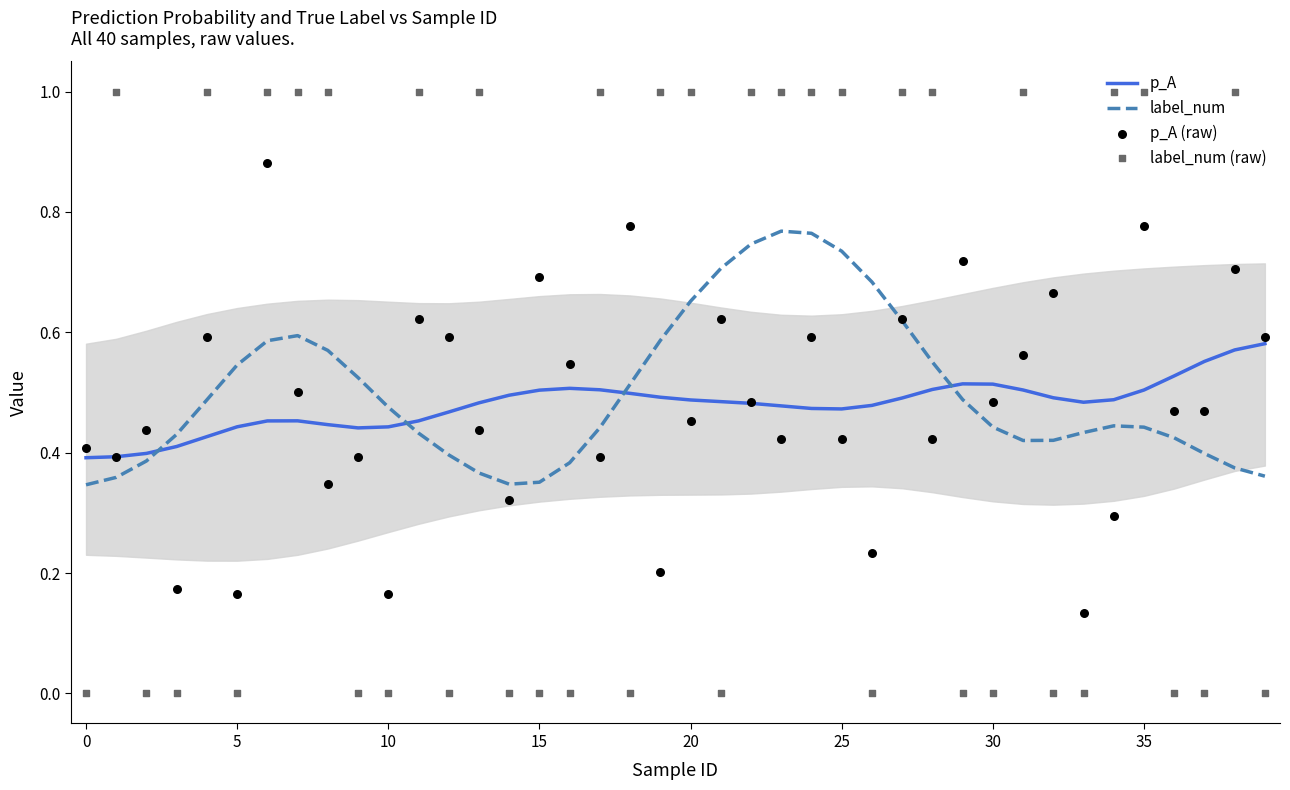

Is the value of p_A at 24 greater than the value of label_num at 12?

Yes